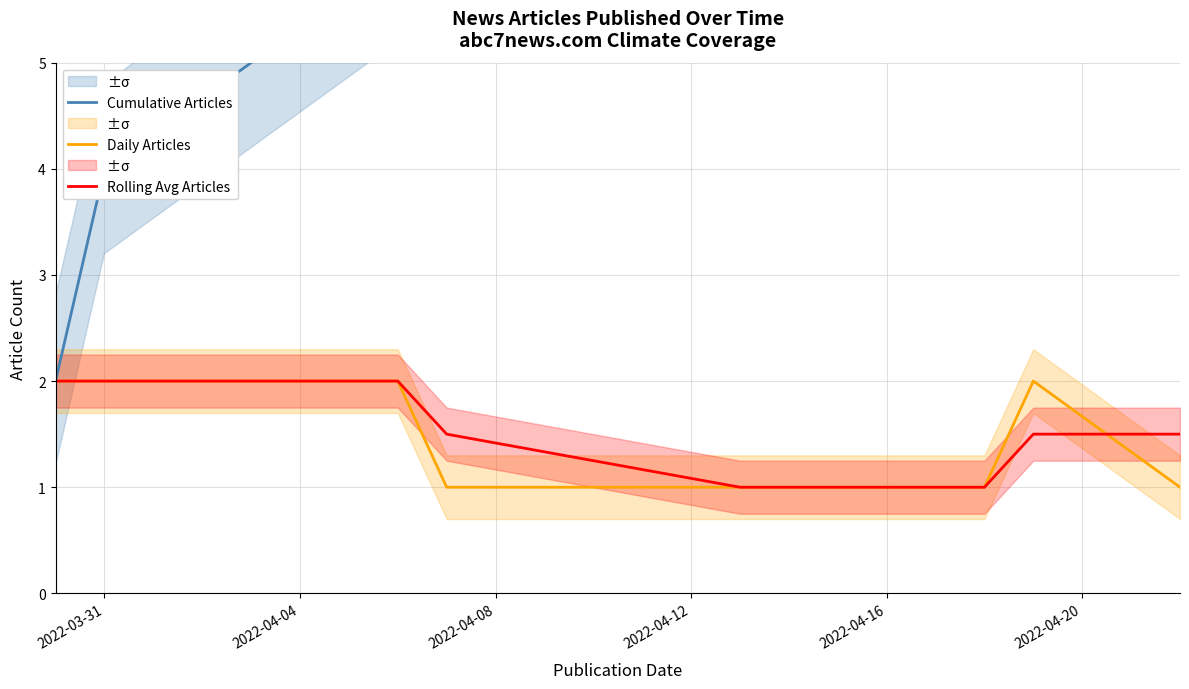

Count the number of data series in this chart.

3